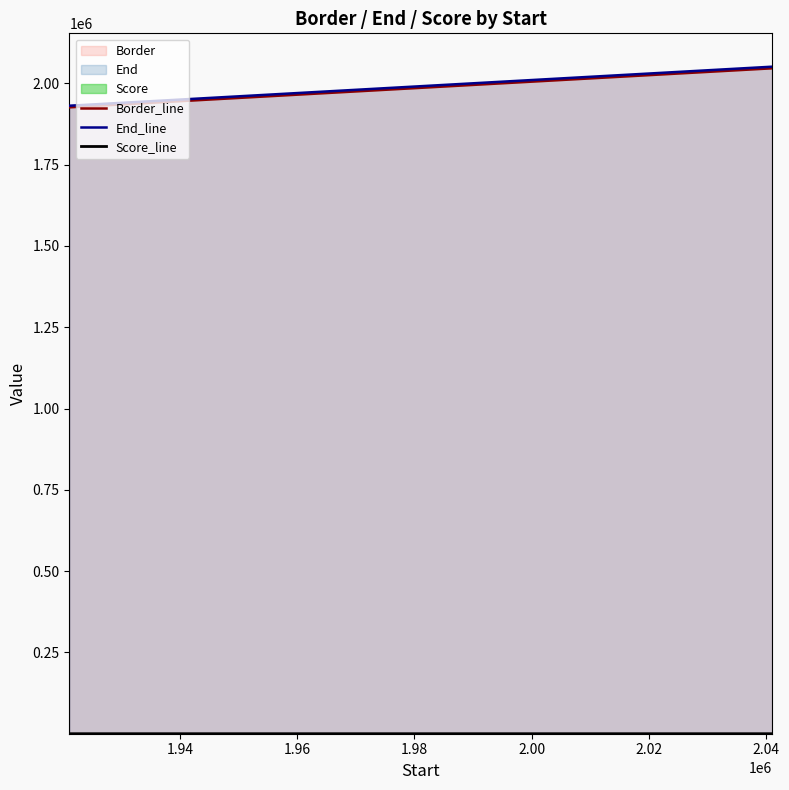

What is the difference between the maximum and minimum values in the Score_line series?

1.4